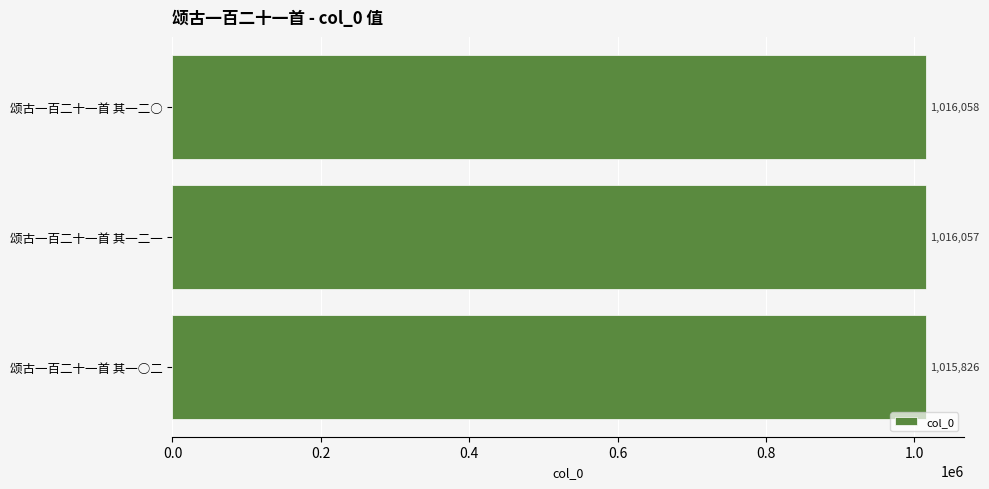

List the labels in order of value, smallest first.

颂古一百二十一首 其一○二, 颂古一百二十一首 其一二一, 颂古一百二十一首 其一二○